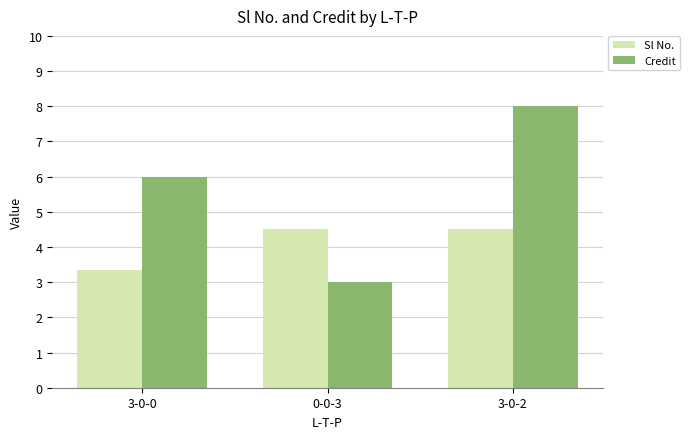

How many bars are there in each group?

2